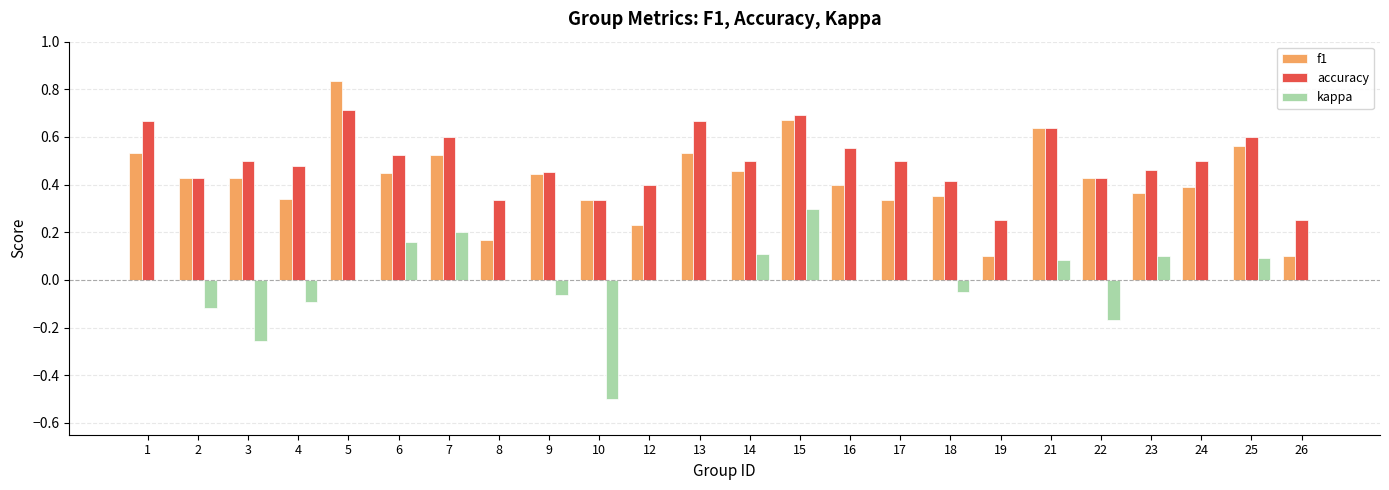

How many categories are shown in the chart?

24